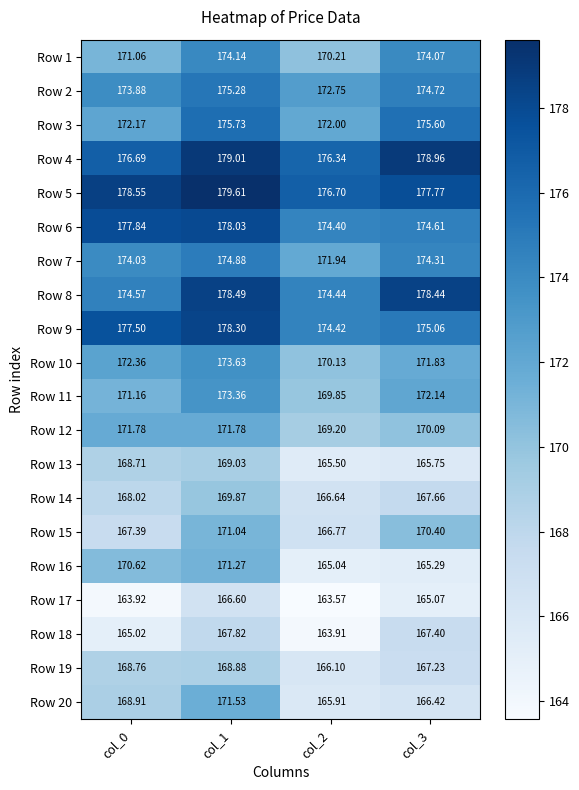

Which series has the widest spread of values?

Row 16